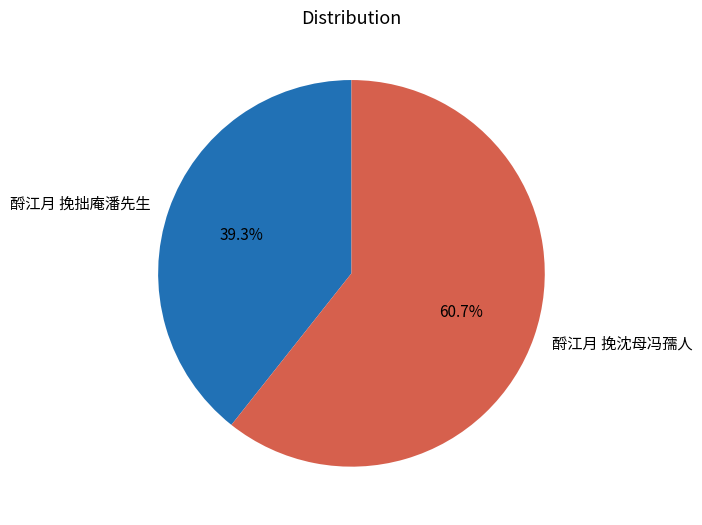

How many slices are in this pie chart?

2